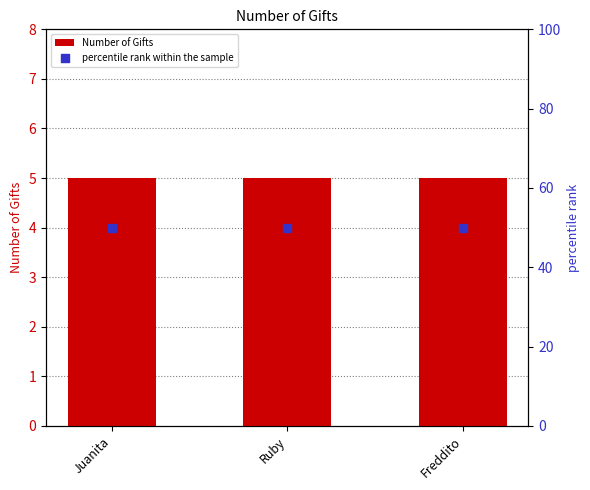

Which series reaches the maximum Y coordinate?

percentile rank within the sample